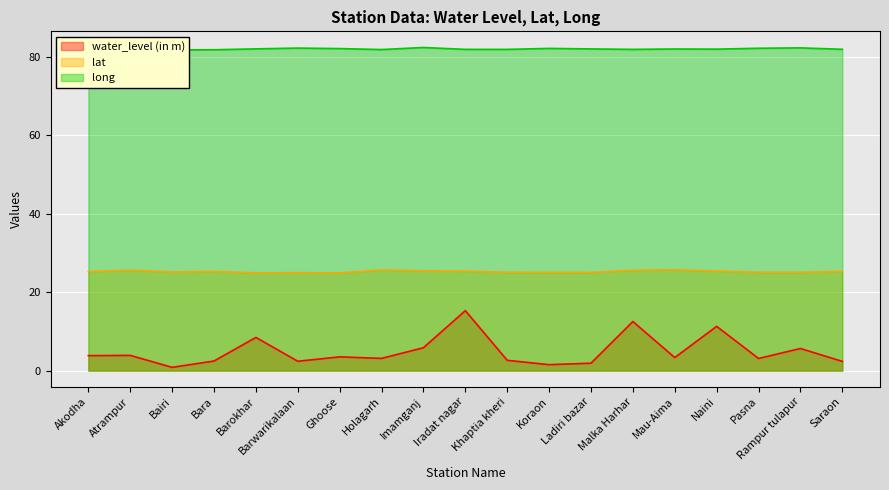

Is it true that long equals 81.7 at Bara?

True